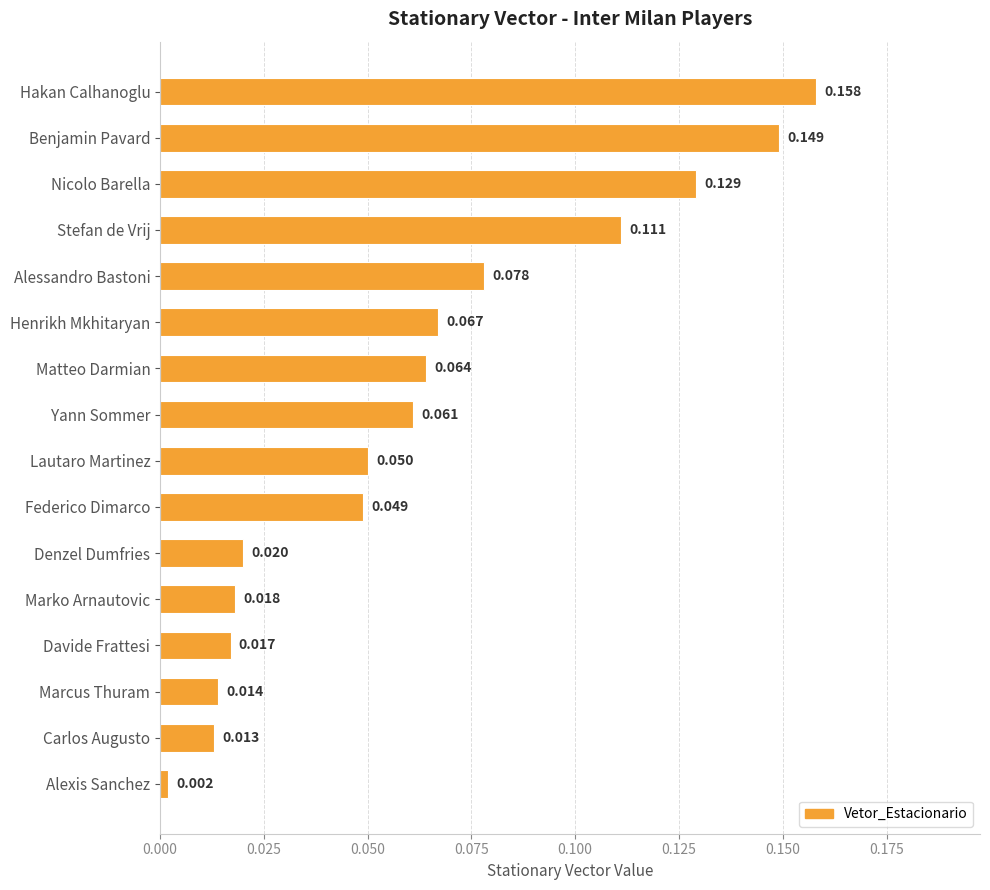

Where is the data nearest to the value 0?

Alexis Sanchez